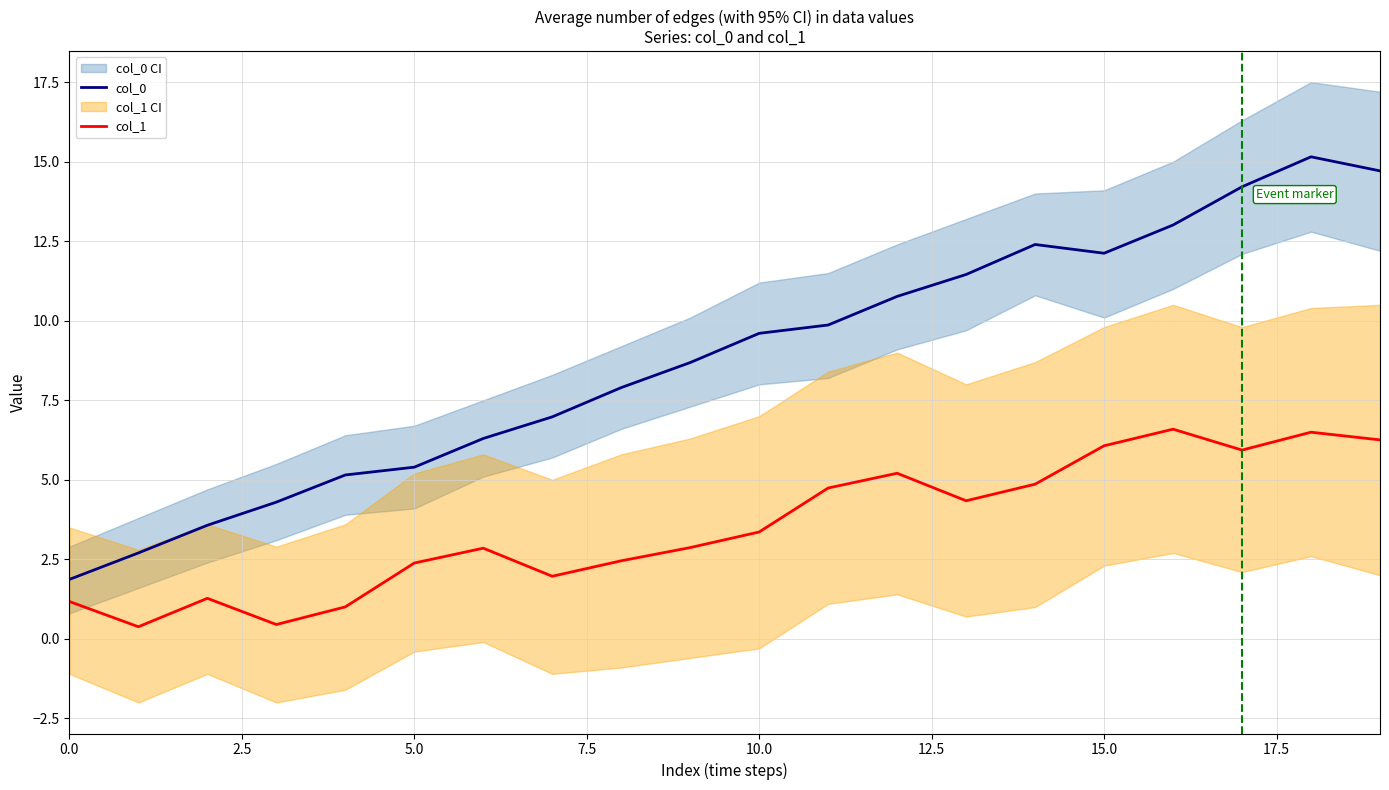

True or false: col_0 and col_1 intersect in this chart.

False